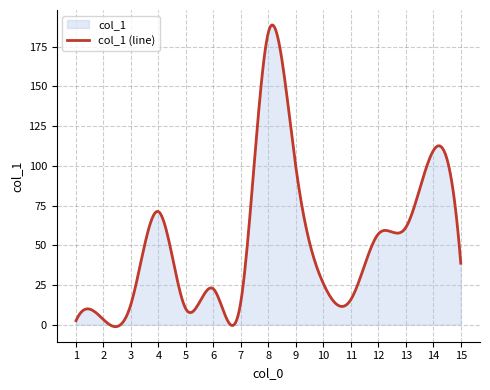

What is the maximum value shown in the chart?

188.6